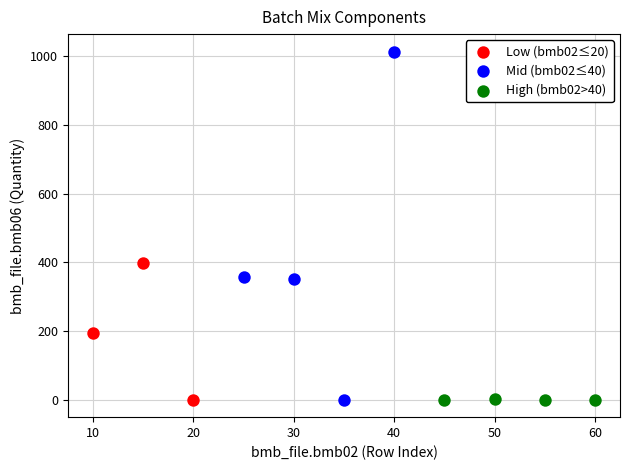

Which series has the largest Y range (max minus min)?

Mid (bmb02≤40)